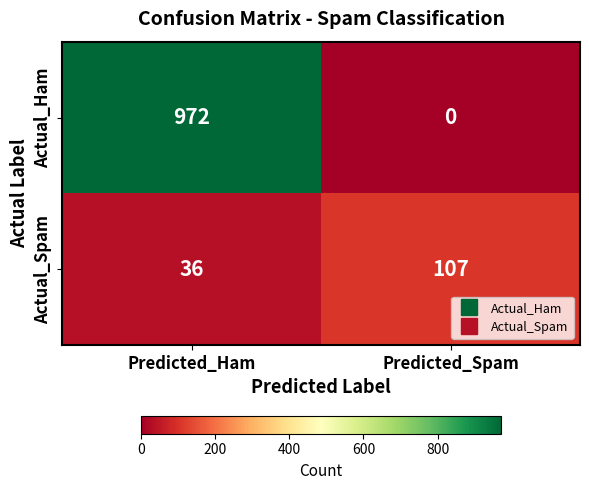

Where is Actual_Spam nearest to the value 71?

Predicted_Ham